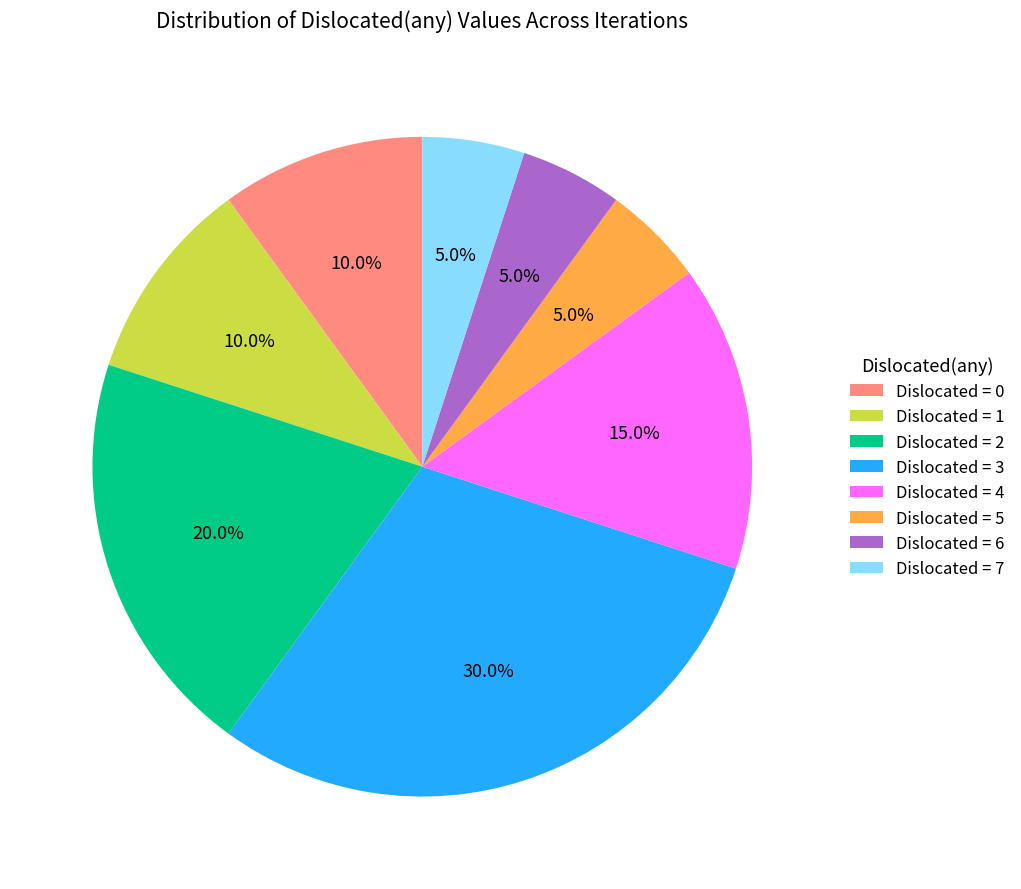

What is the total percentage of Dislocated = 0 and Dislocated = 4?

25.0%